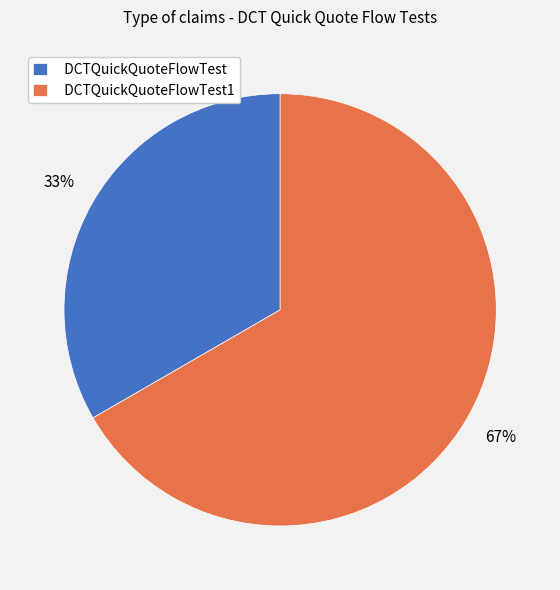

Is it true that DCTQuickQuoteFlowTest1 is 67% of the pie?

True